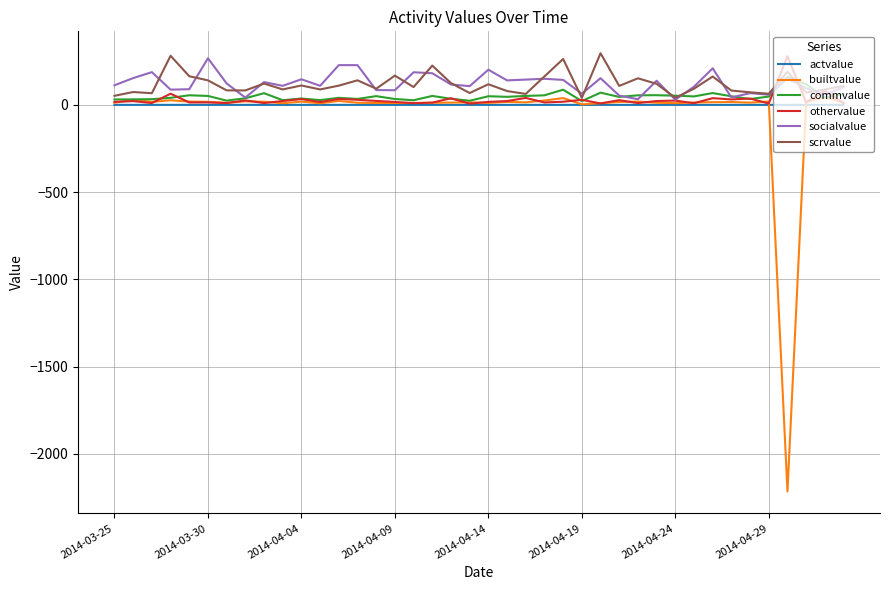

How many values in the commvalue series exceed 47?

20